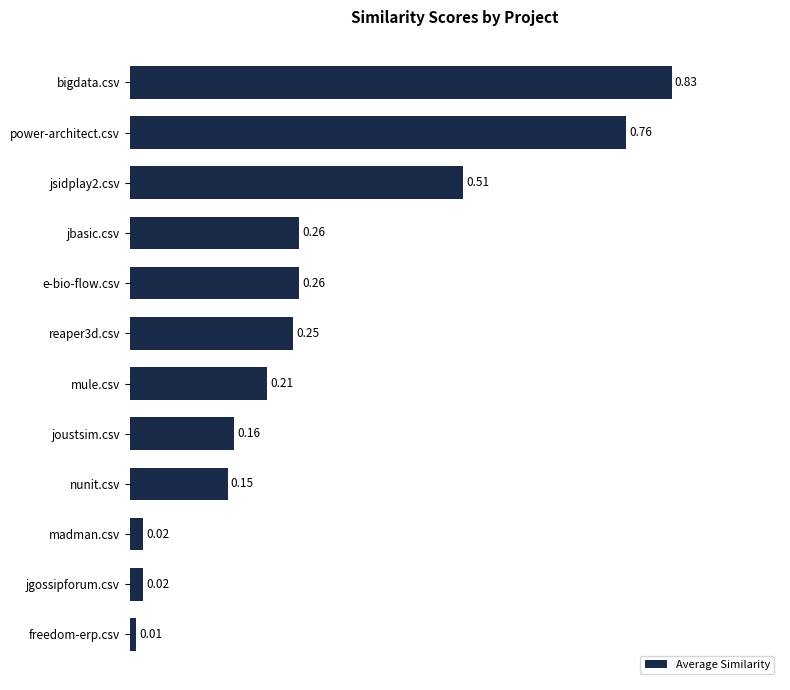

How many bars are there in total?

12